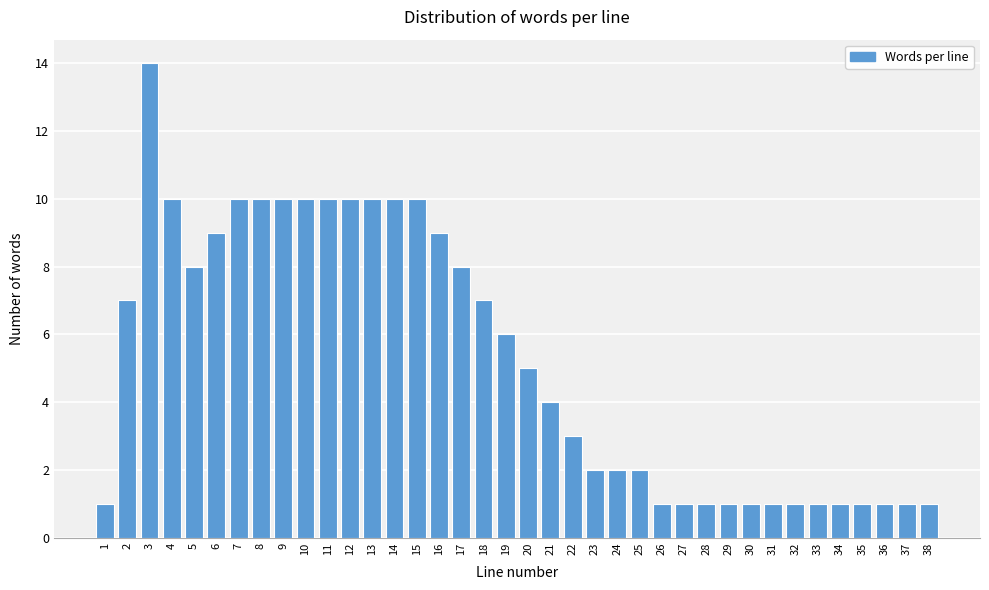

What is the change in value from 6 to 20?

-4